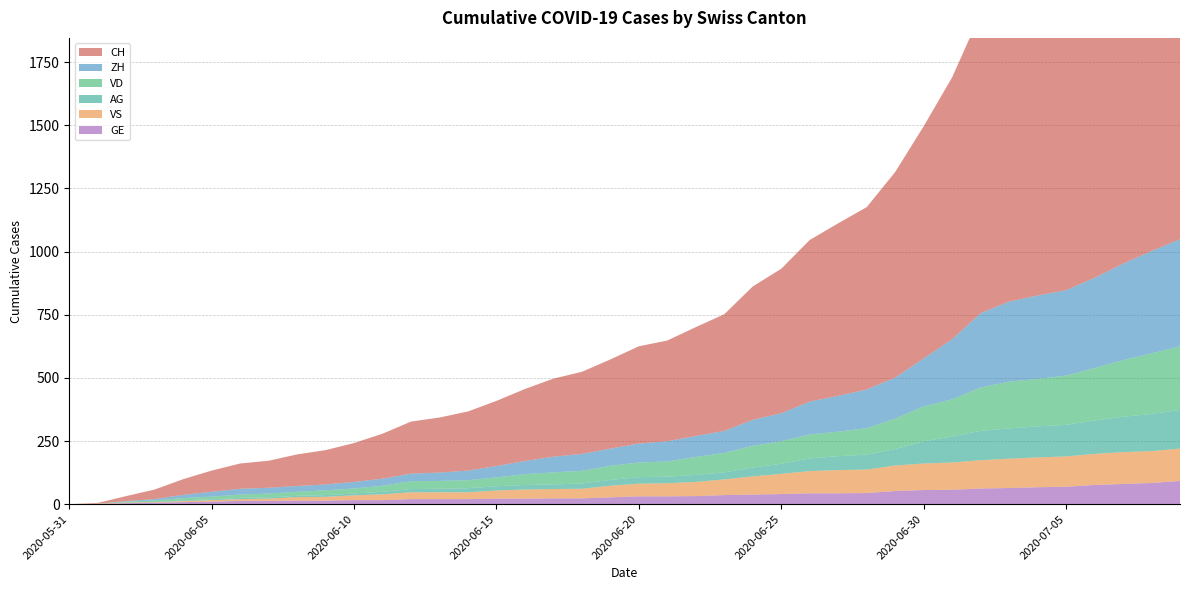

Reading left to right, list all the values displayed in this chart.

CH: 2020-05-31=0	2020-06-01=3	2020-06-02=20	2020-06-03=38	2020-06-04=62	2020-06-05=84	2020-06-06=100	2020-06-07=107	2020-06-08=125	2020-06-09=136	2020-06-10=154	2020-06-11=178	2020-06-12=206	2020-06-13=218	2020-06-14=234	2020-06-15=258	2020-06-16=285	2020-06-17=309	2020-06-18=325	2020-06-19=353	2020-06-20=385	2020-06-21=399	2020-06-22=431	2020-06-23=462	2020-06-24=528	2020-06-25=572	2020-06-26=640	2020-06-27=683	2020-06-28=722	2020-06-29=814	2020-06-30=919	2020-07-01=1037	2020-07-02=1186	2020-07-03=1285	2020-07-04=1335	2020-07-05=1388	2020-07-06=1469	2020-07-07=1568	2020-07-08=1669	2020-07-09=1758
ZH: 2020-05-31=0	2020-06-01=0	2020-06-02=2	2020-06-03=5	2020-06-04=13	2020-06-05=19	2020-06-06=23	2020-06-07=23	2020-06-08=23	2020-06-09=23	2020-06-10=26	2020-06-11=28	2020-06-12=30	2020-06-13=33	2020-06-14=38	2020-06-15=45	2020-06-16=52	2020-06-17=62	2020-06-18=67	2020-06-19=68	2020-06-20=75	2020-06-21=80	2020-06-22=83	2020-06-23=87	2020-06-24=103	2020-06-25=111	2020-06-26=130	2020-06-27=142	2020-06-28=153	2020-06-29=162	2020-06-30=190	2020-07-01=238	2020-07-02=294	2020-07-03=317	2020-07-04=330	2020-07-05=338	2020-07-06=357	2020-07-07=382	2020-07-08=405	2020-07-09=424
VD: 2020-05-31=0	2020-06-01=0	2020-06-02=4	2020-06-03=6	2020-06-04=9	2020-06-05=11	2020-06-06=13	2020-06-07=15	2020-06-08=16	2020-06-09=19	2020-06-10=20	2020-06-11=24	2020-06-12=31	2020-06-13=31	2020-06-14=32	2020-06-15=35	2020-06-16=43	2020-06-17=48	2020-06-18=50	2020-06-19=56	2020-06-20=58	2020-06-21=60	2020-06-22=71	2020-06-23=77	2020-06-24=86	2020-06-25=89	2020-06-26=95	2020-06-27=97	2020-06-28=105	2020-06-29=121	2020-06-30=138	2020-07-01=147	2020-07-02=172	2020-07-03=185	2020-07-04=188	2020-07-05=195	2020-07-06=208	2020-07-07=224	2020-07-08=240	2020-07-09=252
GE: 2020-05-31=0	2020-06-01=1	2020-06-02=4	2020-06-03=6	2020-06-04=8	2020-06-05=10	2020-06-06=13	2020-06-07=13	2020-06-08=14	2020-06-09=14	2020-06-10=16	2020-06-11=16	2020-06-12=20	2020-06-13=20	2020-06-14=20	2020-06-15=22	2020-06-16=22	2020-06-17=23	2020-06-18=23	2020-06-19=27	2020-06-20=31	2020-06-21=31	2020-06-22=32	2020-06-23=36	2020-06-24=38	2020-06-25=40	2020-06-26=43	2020-06-27=43	2020-06-28=44	2020-06-29=52	2020-06-30=56	2020-07-01=57	2020-07-02=62	2020-07-03=64	2020-07-04=67	2020-07-05=69	2020-07-06=76	2020-07-07=80	2020-07-08=84	2020-07-09=92
VS: 2020-05-31=0	2020-06-01=1	2020-06-02=2	2020-06-03=2	2020-06-04=4	2020-06-05=6	2020-06-06=7	2020-06-07=9	2020-06-08=14	2020-06-09=15	2020-06-10=19	2020-06-11=23	2020-06-12=27	2020-06-13=27	2020-06-14=27	2020-06-15=32	2020-06-16=36	2020-06-17=37	2020-06-18=38	2020-06-19=46	2020-06-20=50	2020-06-21=52	2020-06-22=56	2020-06-23=62	2020-06-24=72	2020-06-25=80	2020-06-26=88	2020-06-27=92	2020-06-28=93	2020-06-29=101	2020-06-30=105	2020-07-01=108	2020-07-02=112	2020-07-03=116	2020-07-04=118	2020-07-05=120	2020-07-06=123	2020-07-07=126	2020-07-08=126	2020-07-09=128
AG: 2020-05-31=0	2020-06-01=0	2020-06-02=0	2020-06-03=1	2020-06-04=3	2020-06-05=3	2020-06-06=5	2020-06-07=5	2020-06-08=5	2020-06-09=7	2020-06-10=7	2020-06-11=10	2020-06-12=13	2020-06-13=14	2020-06-14=16	2020-06-15=17	2020-06-16=18	2020-06-17=18	2020-06-18=21	2020-06-19=23	2020-06-20=26	2020-06-21=26	2020-06-22=28	2020-06-23=28	2020-06-24=35	2020-06-25=40	2020-06-26=50	2020-06-27=55	2020-06-28=59	2020-06-29=65	2020-06-30=88	2020-07-01=103	2020-07-02=116	2020-07-03=120	2020-07-04=123	2020-07-05=125	2020-07-06=132	2020-07-07=140	2020-07-08=147	2020-07-09=153